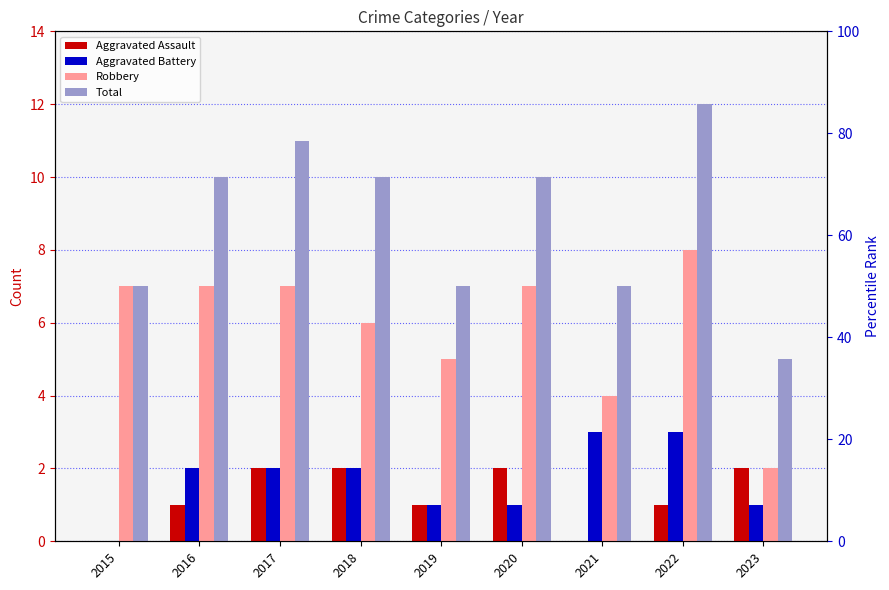

Between 2016 and 2022, which is larger?

2016